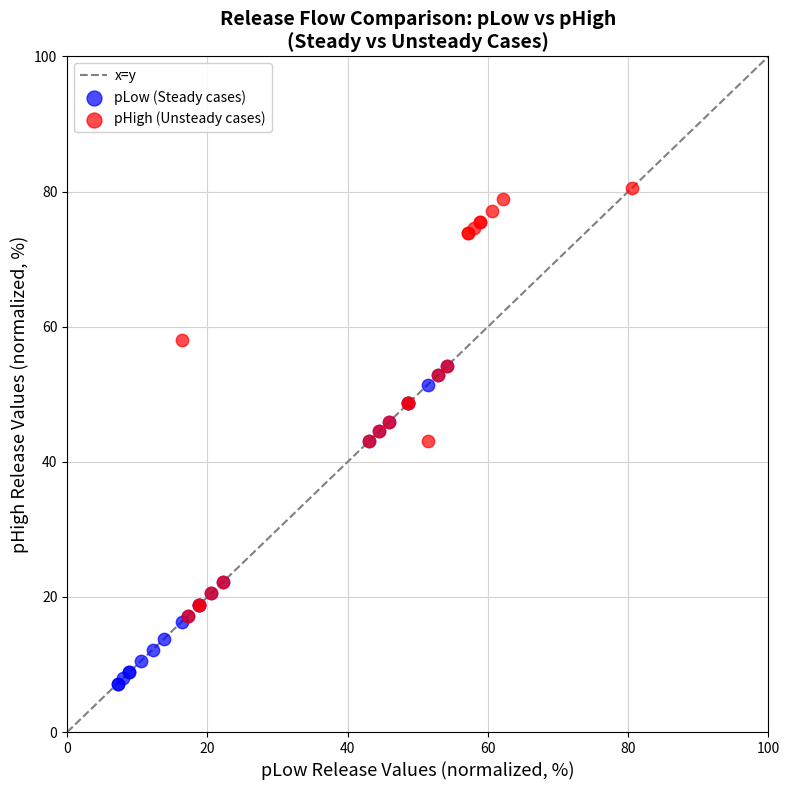

Which series reaches the maximum Y coordinate?

pHigh (Unsteady cases)